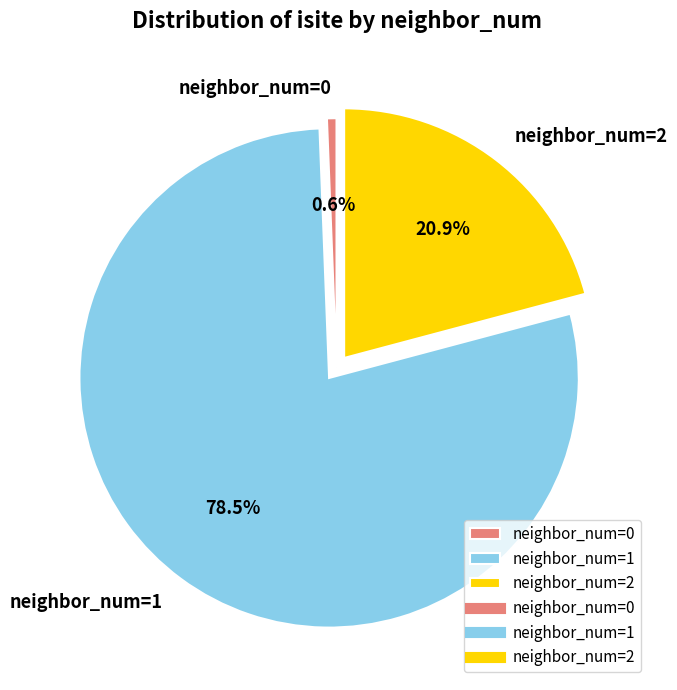

Is there a majority slice in this chart?

Yes